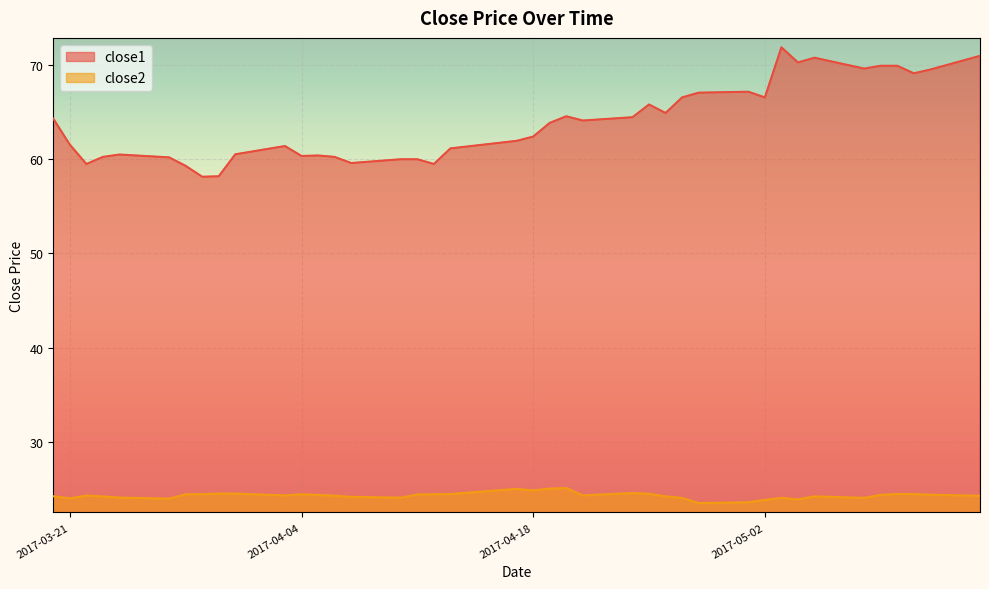

The value of close2 at 2017-04-12 is 24.5. True or false?

True